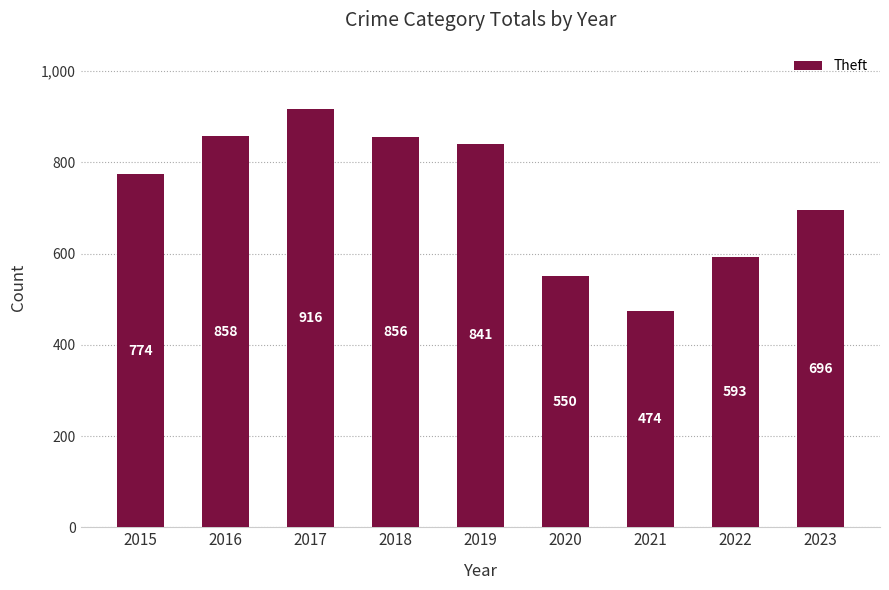

Where is the data nearest to the value 695?

2023